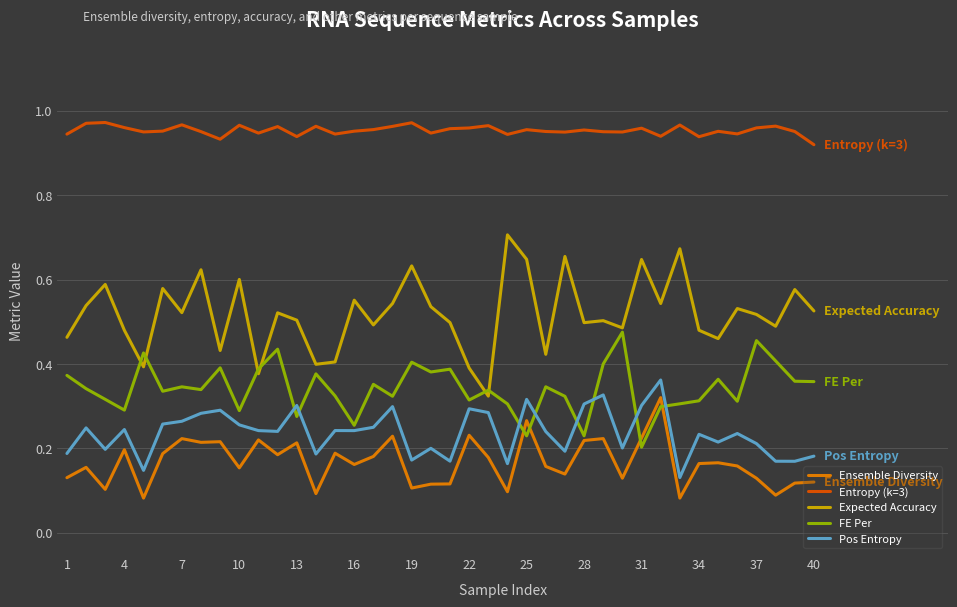

Which series has the largest total across all categories?

Entropy (k=3)